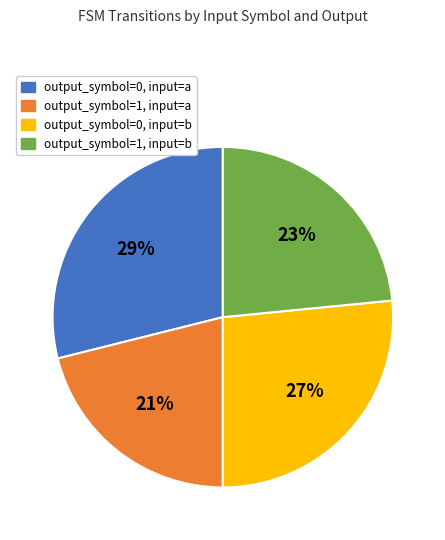

Which category has the smallest portion of the pie?

output_symbol=1, input=a